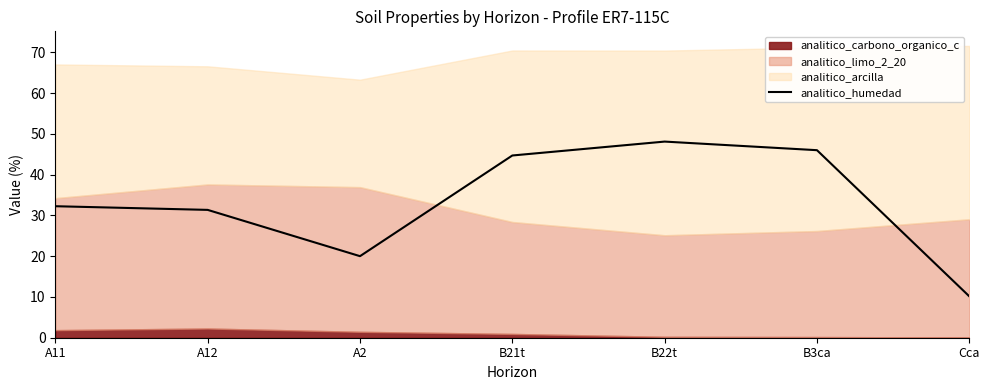

What is the maximum value shown in the chart?

48.1